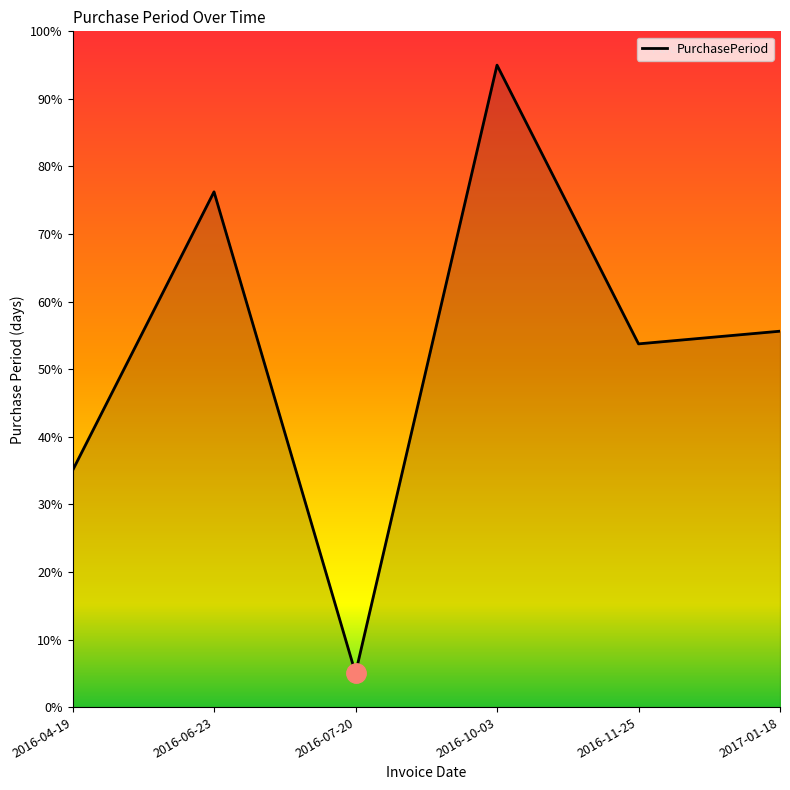

What position from the right is 2016-11-25?

2